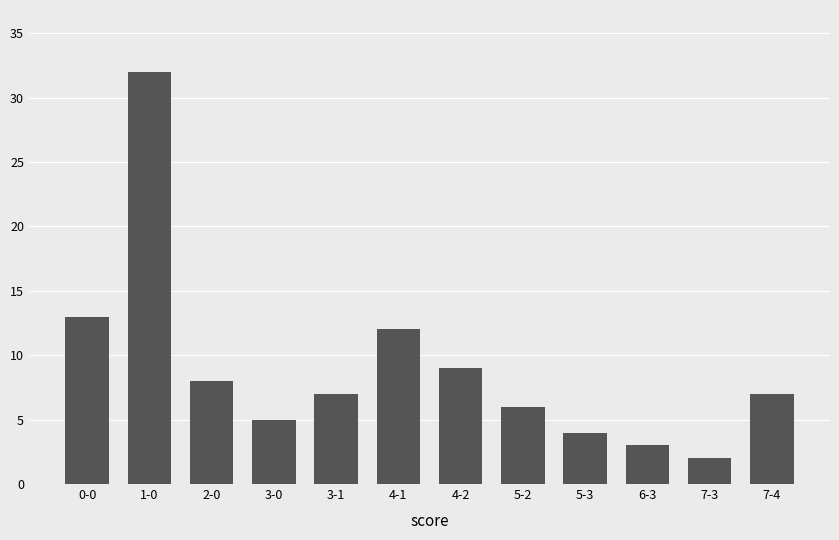

How many categories are shown in the chart?

12